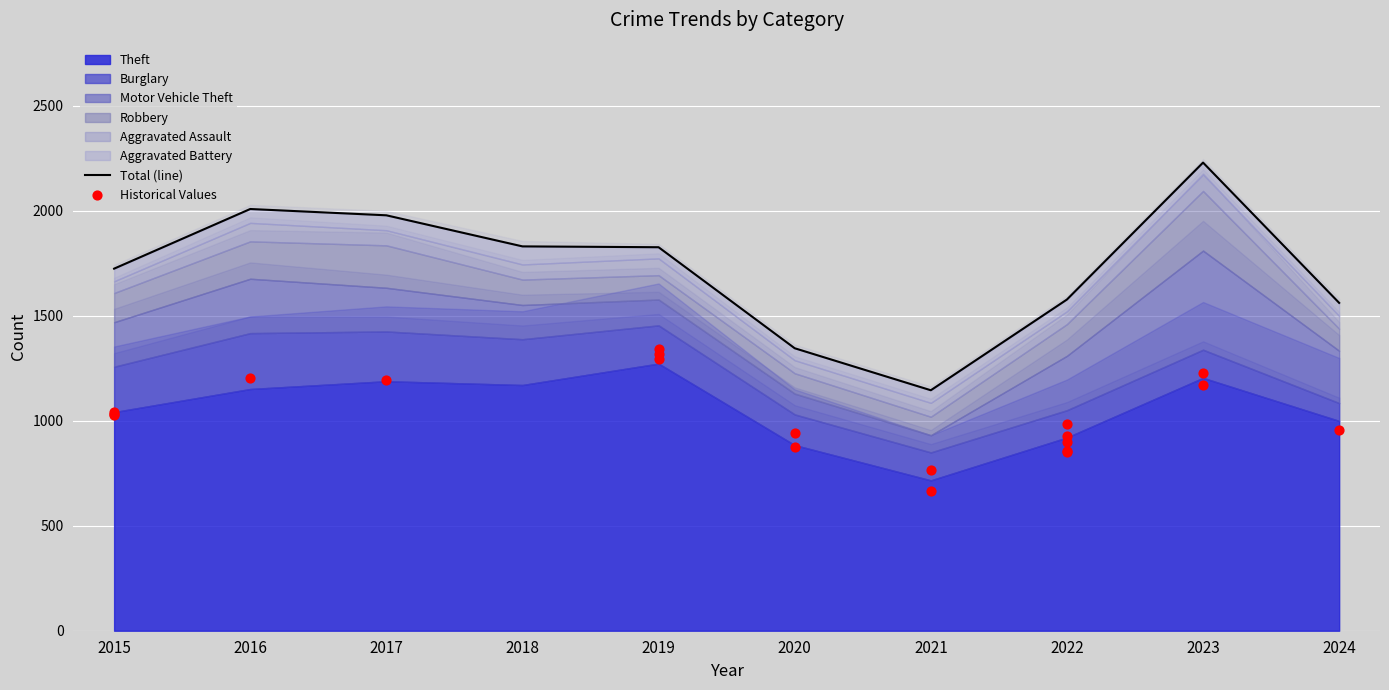

Which series has the largest total across all categories?

Theft